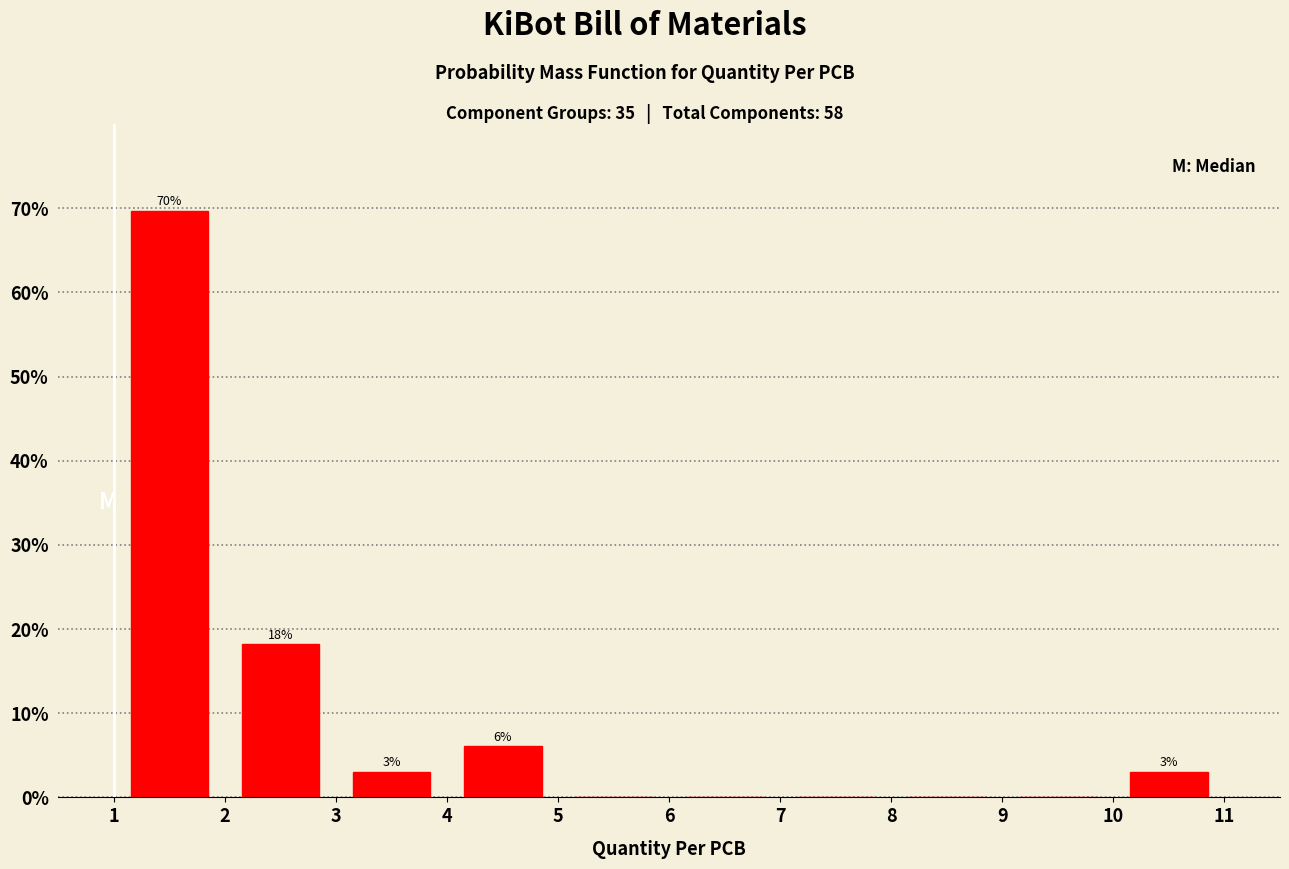

Over which range of the x-axis is the bar tallest?

1 to 2